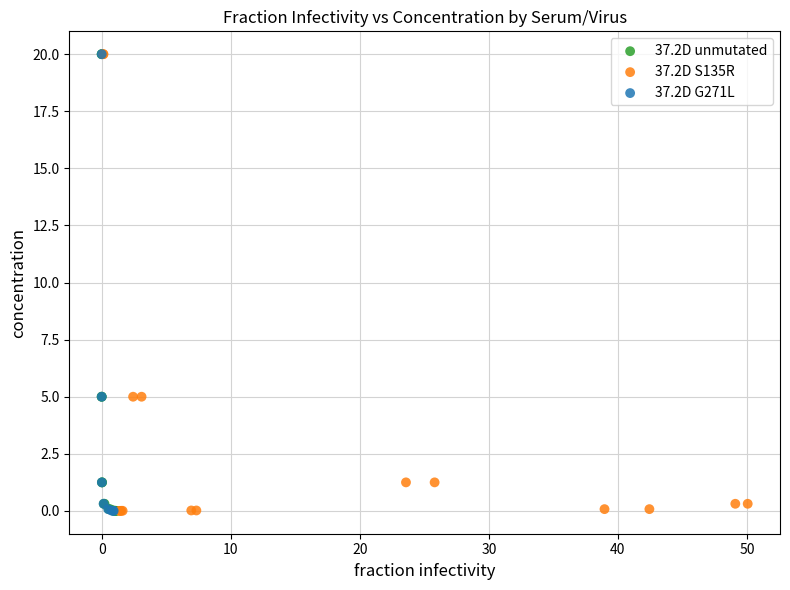

What are all the series names shown in the legend?

37.2D unmutated, 37.2D S135R, 37.2D G271L